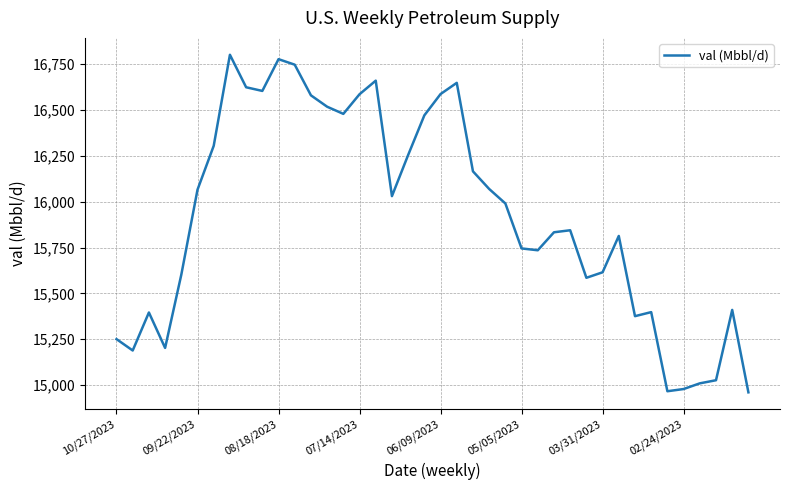

What is the difference between the maximum and minimum values?

1839